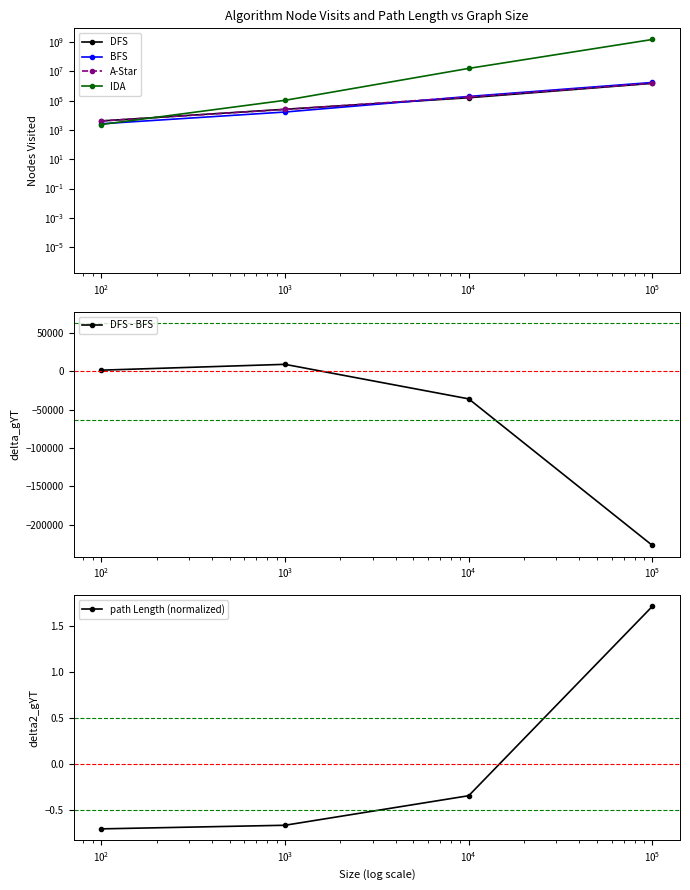

True or false: DFS - BFS has more than 2 interior local peaks.

False